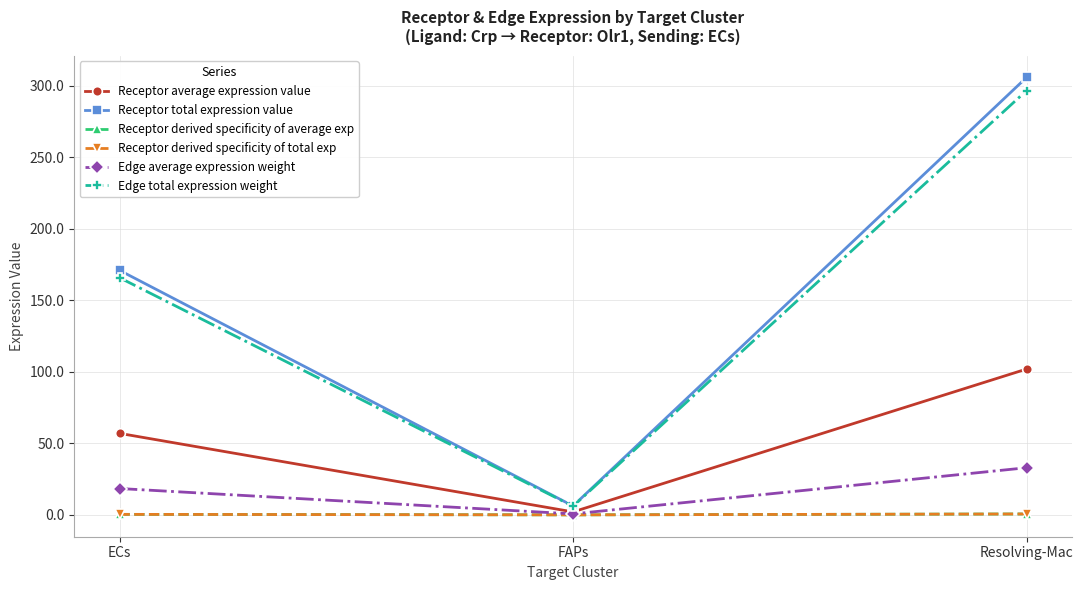

What is the label of the 2nd point from the right?

FAPs